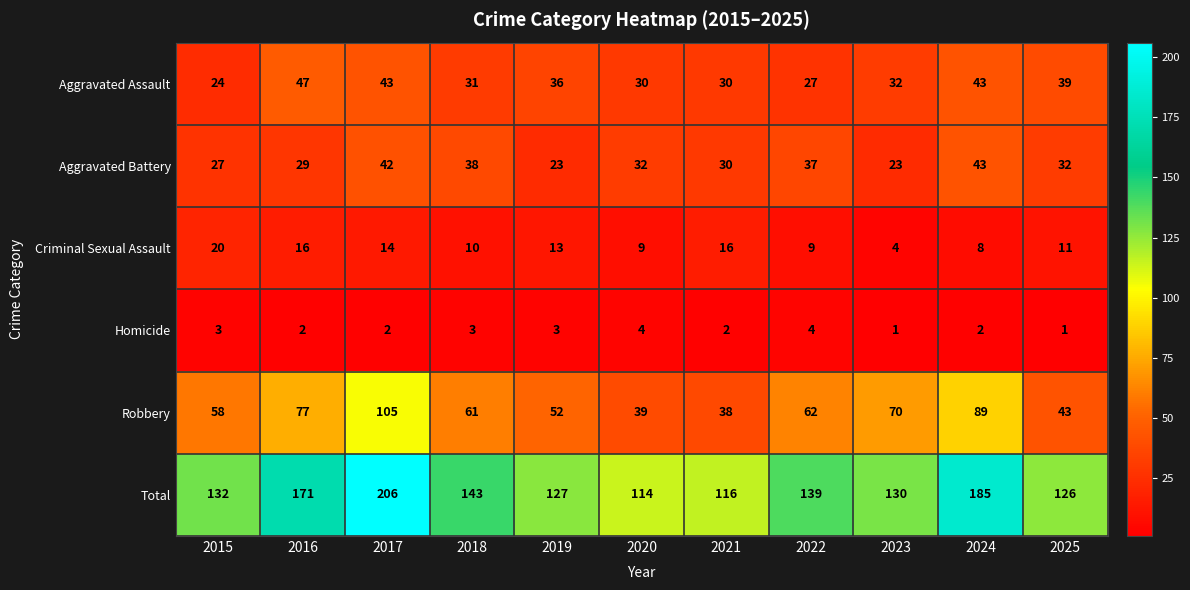

The value of Criminal Sexual Assault at 2021 is 21. True or false?

False